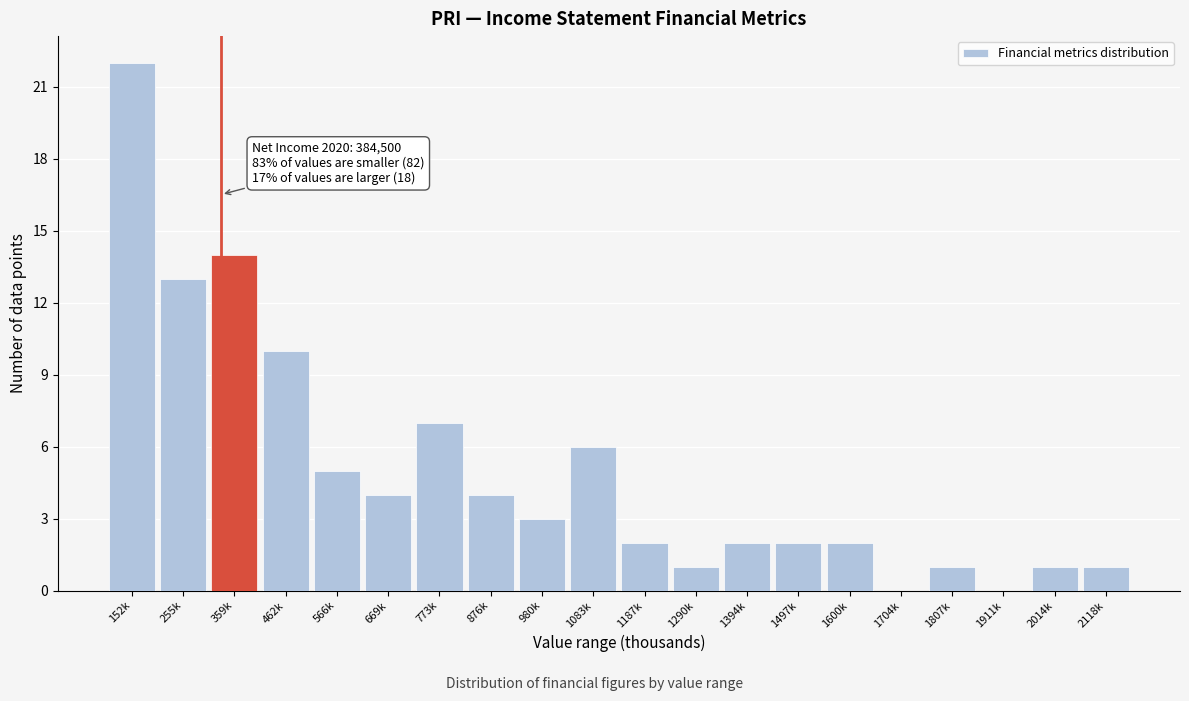

Reading right to left, what are all the values shown in this chart?

2118k=1	2014k=1	1911k=0	1807k=1	1704k=0	1600k=2	1497k=2	1394k=2	1290k=1	1187k=2	1083k=6	980k=3	876k=4	773k=7	669k=4	566k=5	462k=10	359k=14	255k=13	152k=22